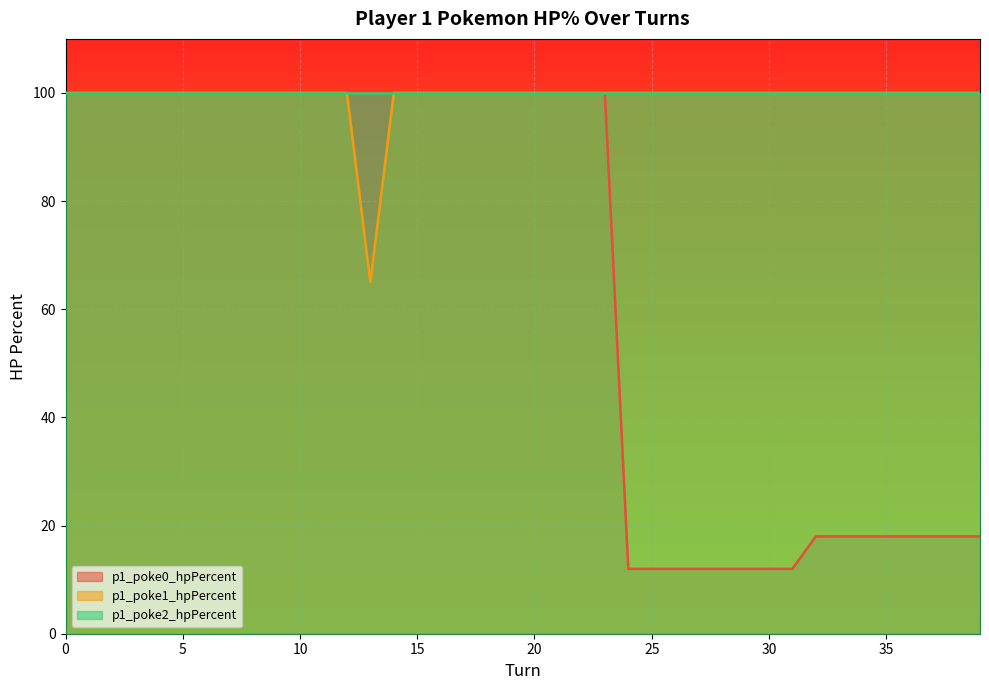

How many lines are shown in the chart?

3